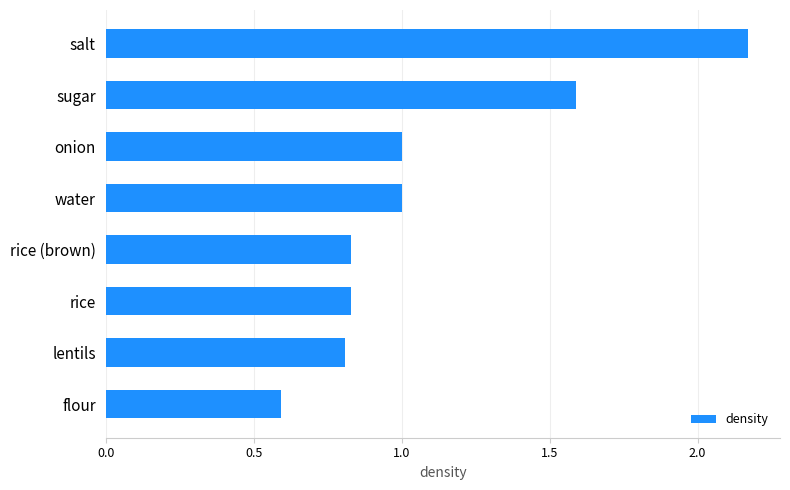

What is the sum of the values at lentils and rice (brown)?

1.6